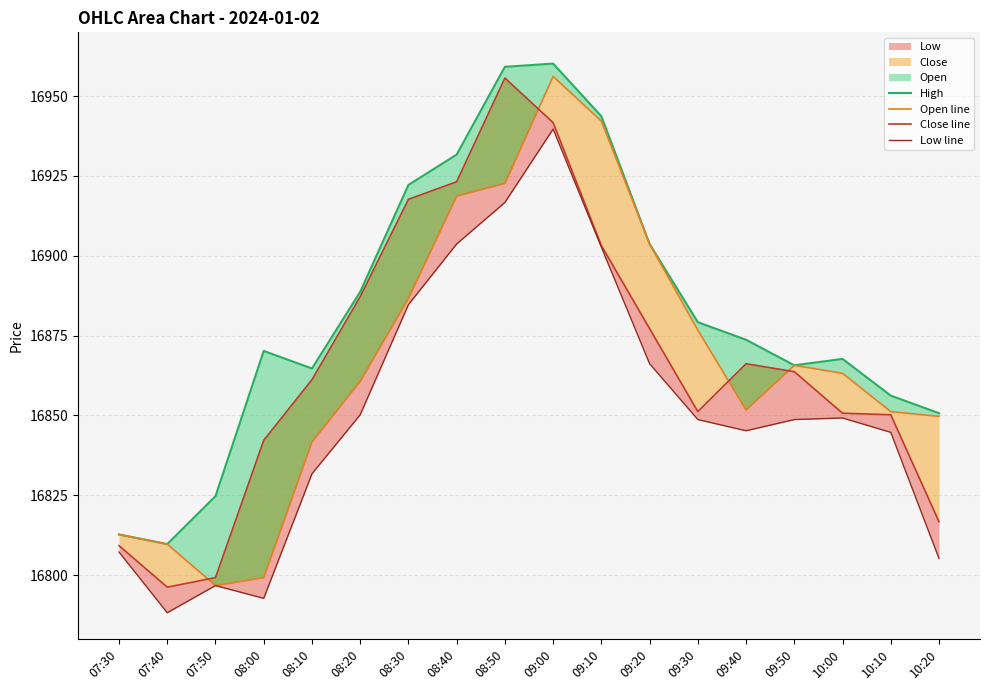

Count the number of categories in the chart.

18